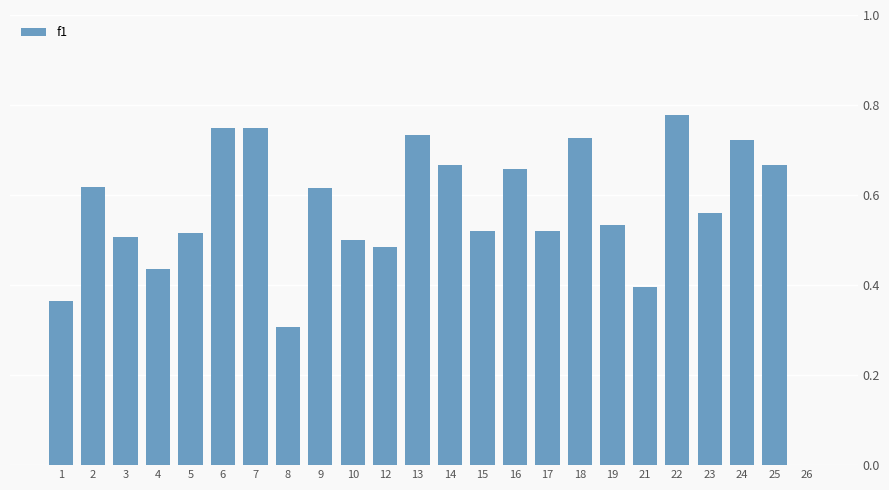

The chart shows a value of 0.7 at 19. True or false?

False